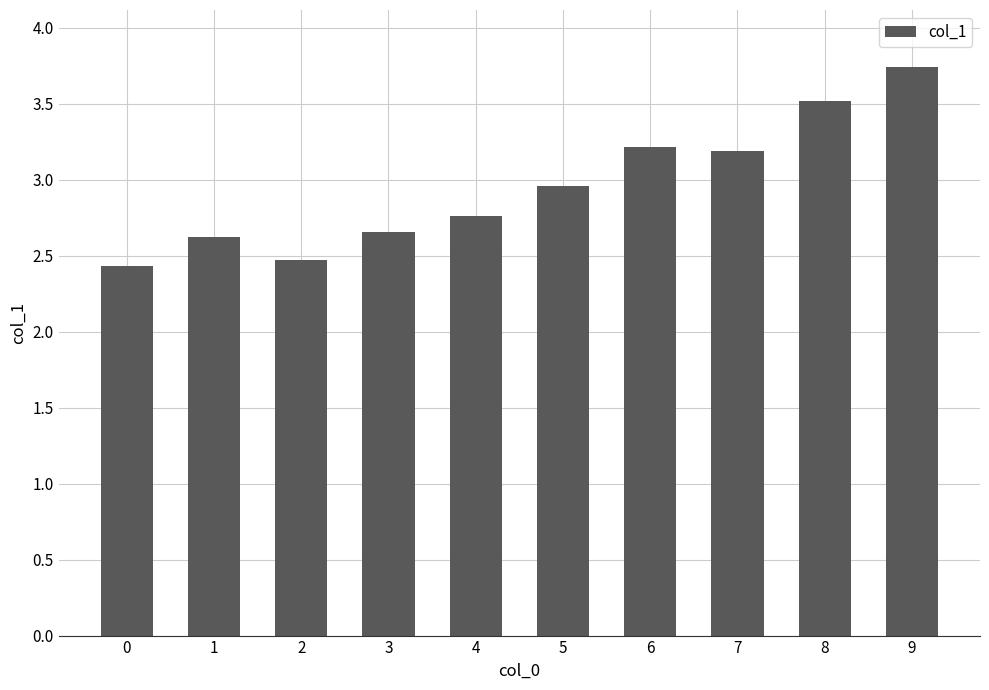

What is the minimum value shown in the chart?

2.4